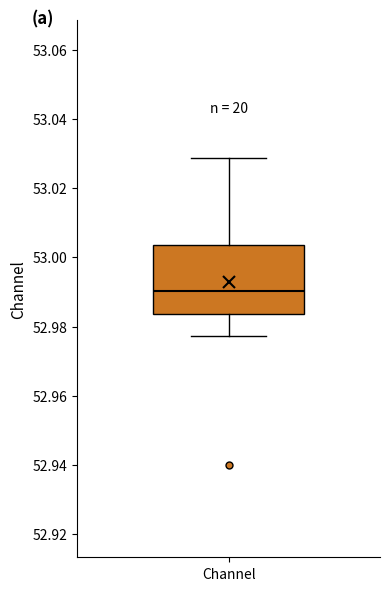

Where does the lower whisker of the box for Channel end on the y-axis? The values are not printed on the chart, so give them approximately, as read against the axis.

52.978